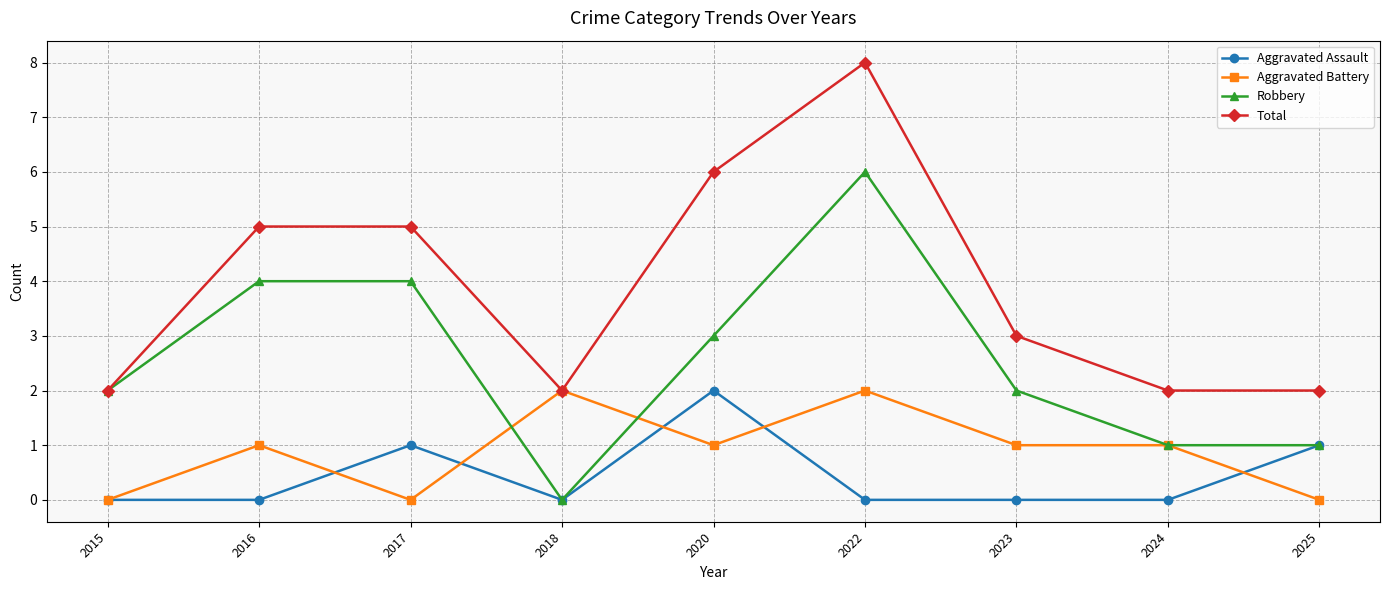

Rank the series at 2017 from highest to lowest value.

Total, Robbery, Aggravated Assault, Aggravated Battery